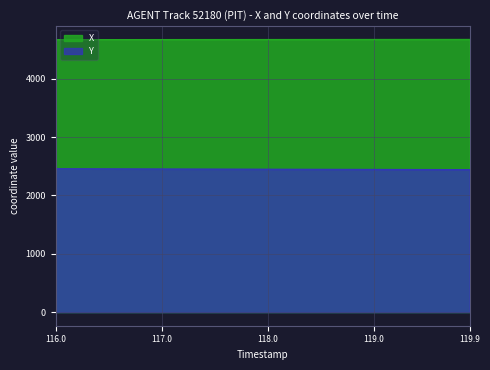

What is the difference between the maximum and second lowest values in the Y series?

14.8